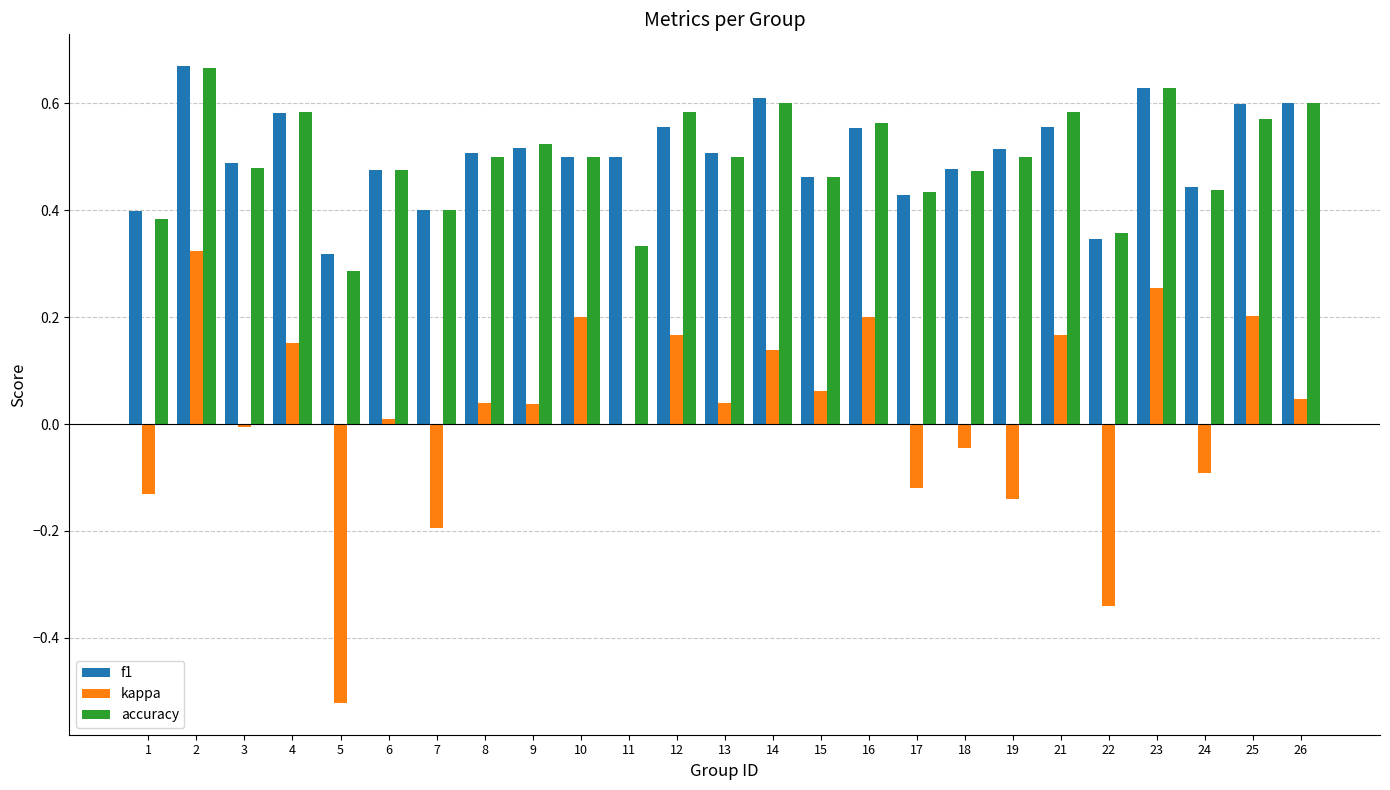

Is the value of f1 at 11 greater than the value of accuracy at 14?

No